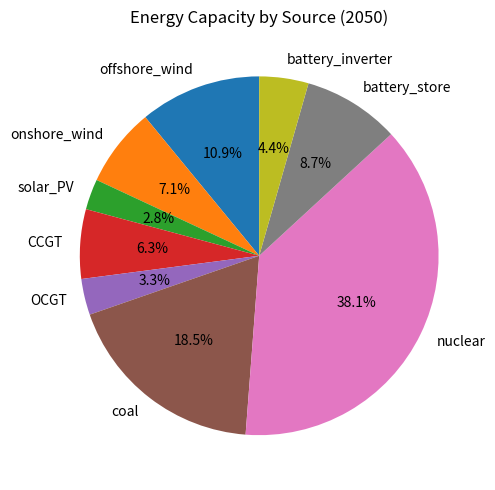

How many segments does this pie chart have?

9